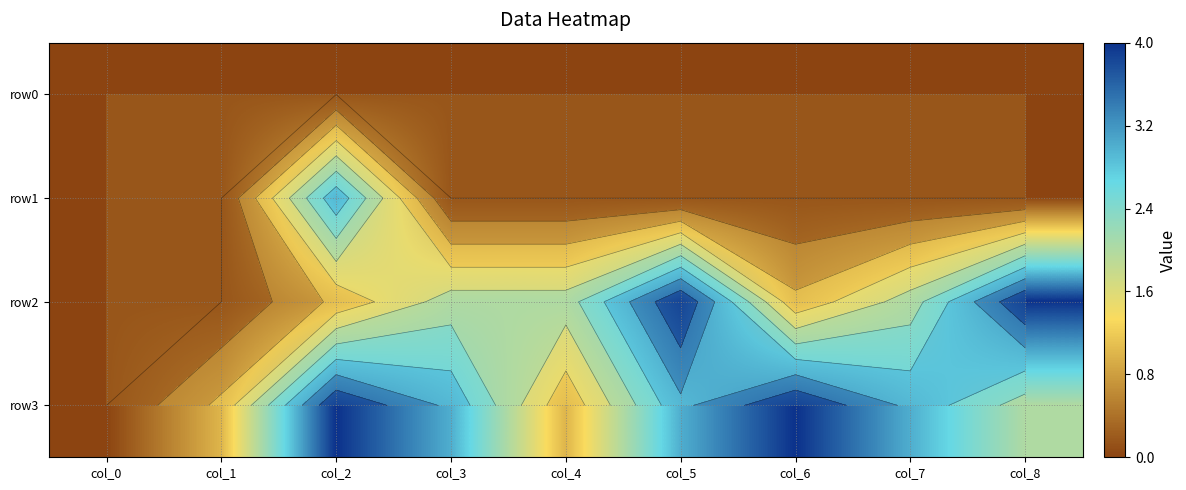

Is the value of row1 at col_0 greater than the value of row0 at col_4?

No